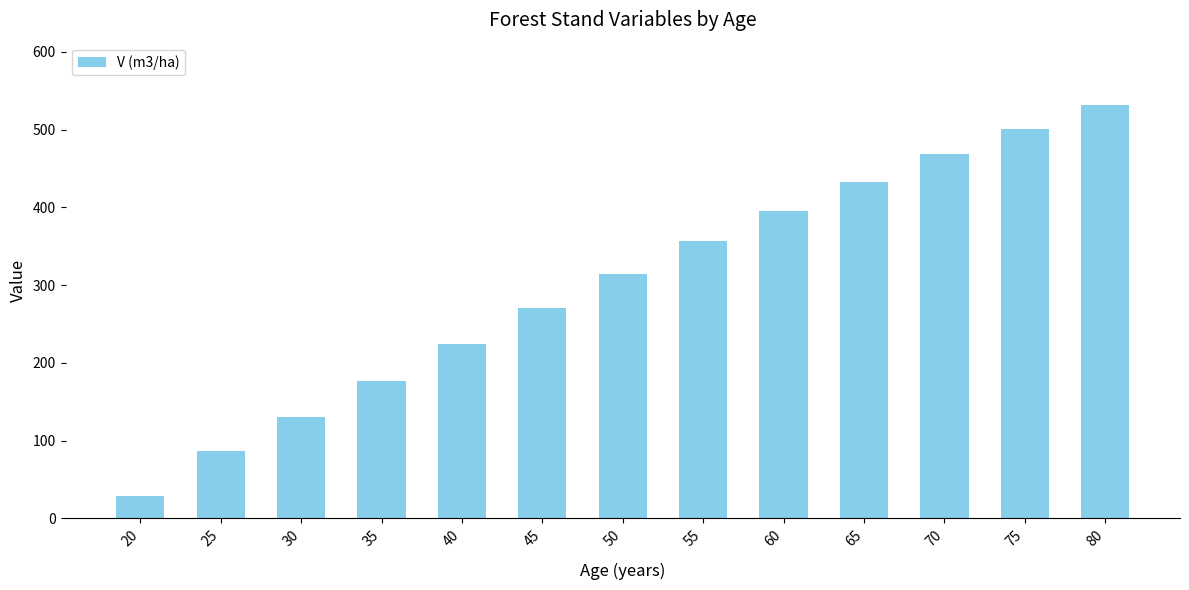

What is the difference between the maximum and minimum values?

503.6